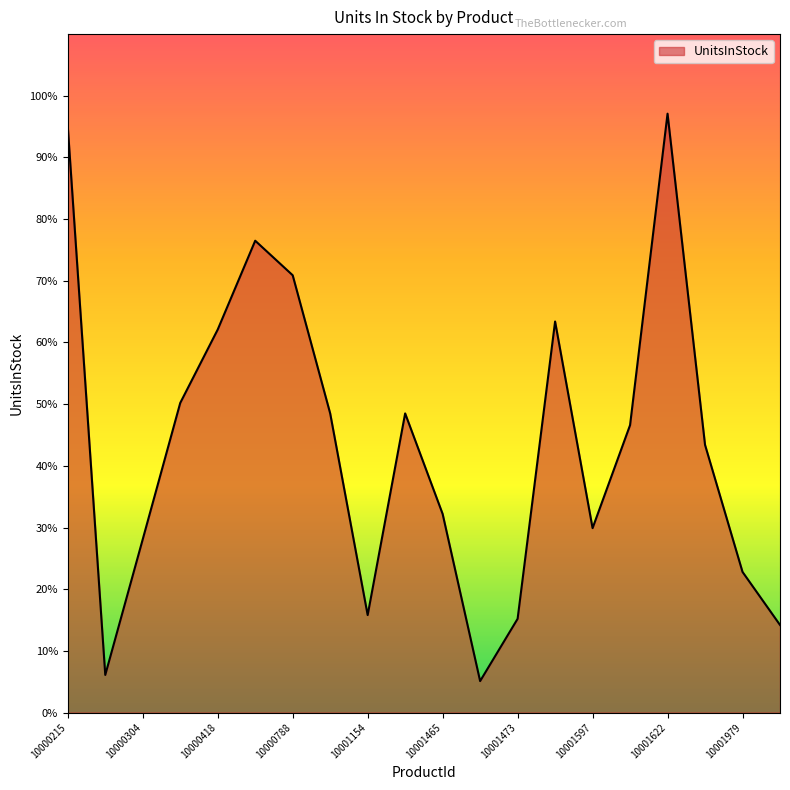

Which label corresponds to the largest value in the chart?

10001622